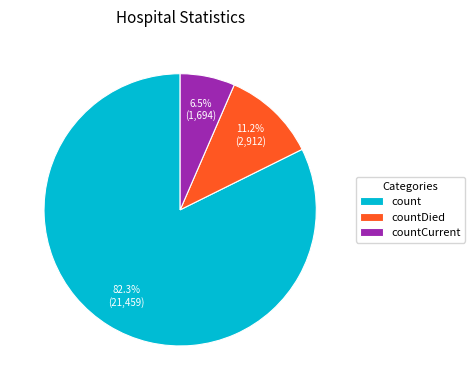

Does count account for over 50% of the chart?

Yes